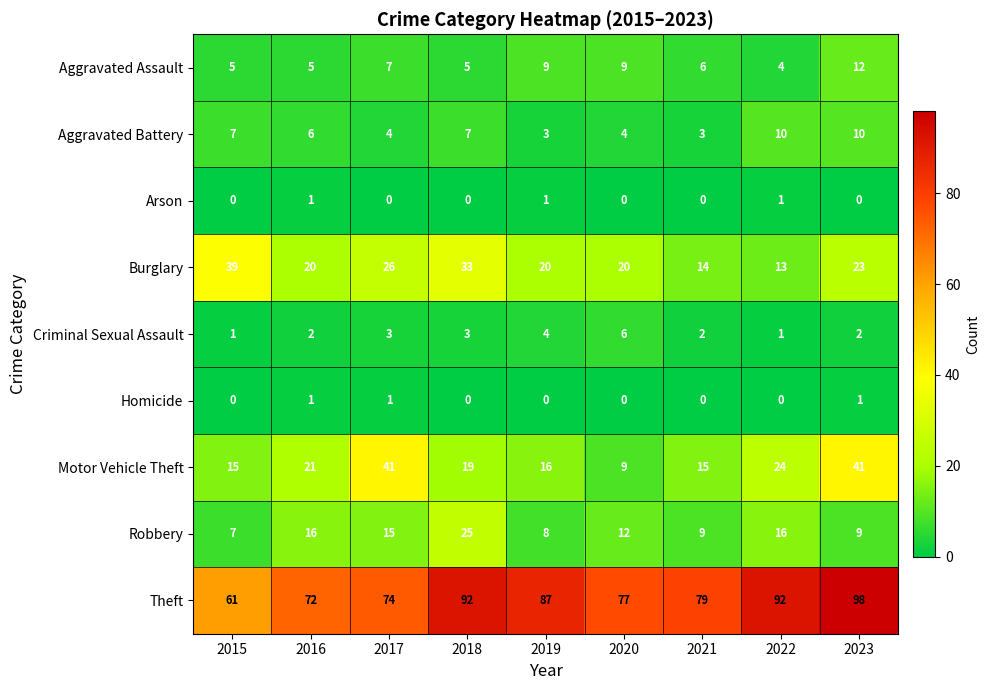

Which series has the largest range (max minus min)?

Theft